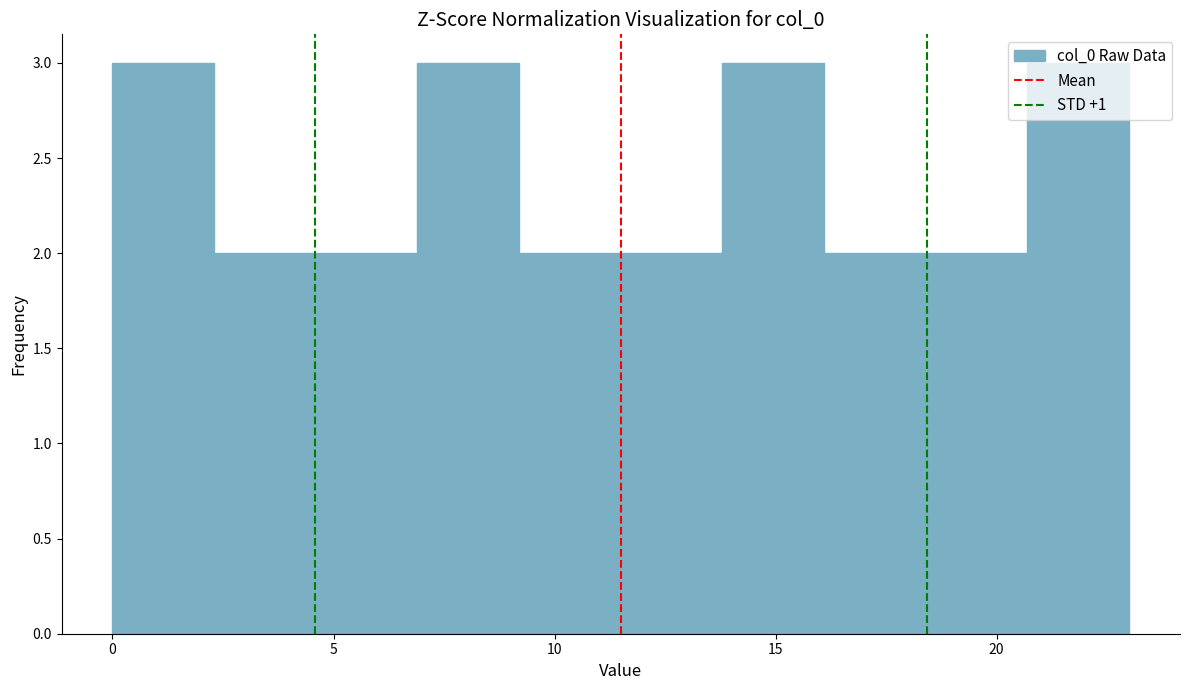

What is the height of the bar covering 11.5 to 13.8 on the x-axis? Neither the bar edges nor the heights are printed on the chart, so give them approximately, as read against the axes.

2